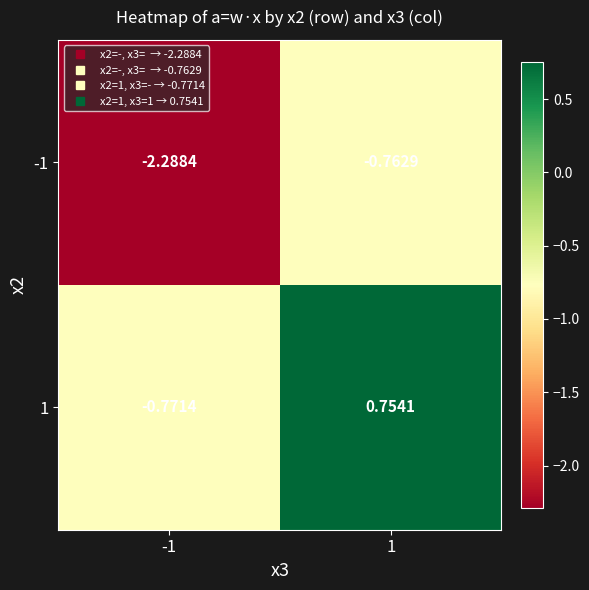

At how many categories does at least one series exceed -1?

2